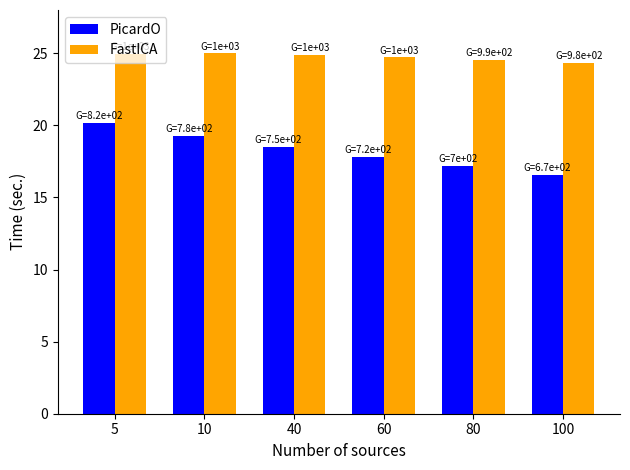

What is the difference between the FastICA values at 40 and 10?

0.1